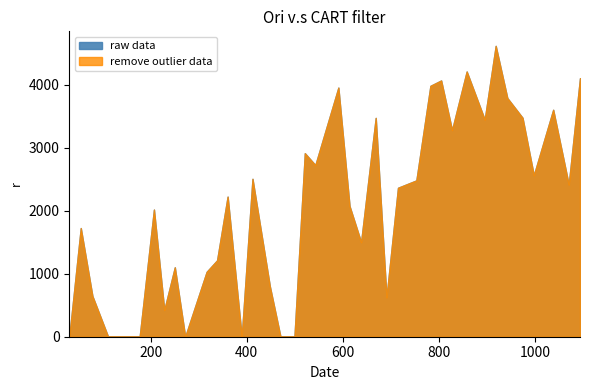

Where does the remove outlier data series first go above 2222?

360.114952